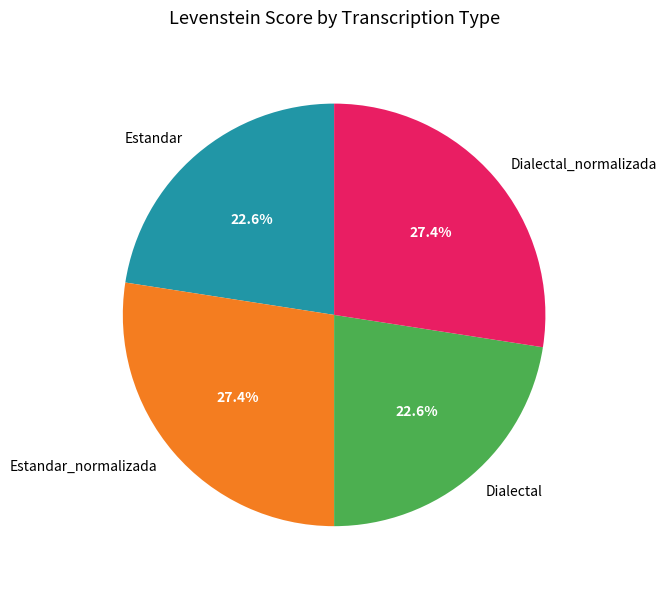

What is the ratio of the value at Dialectal to the value at Estandar_normalizada?

0.8